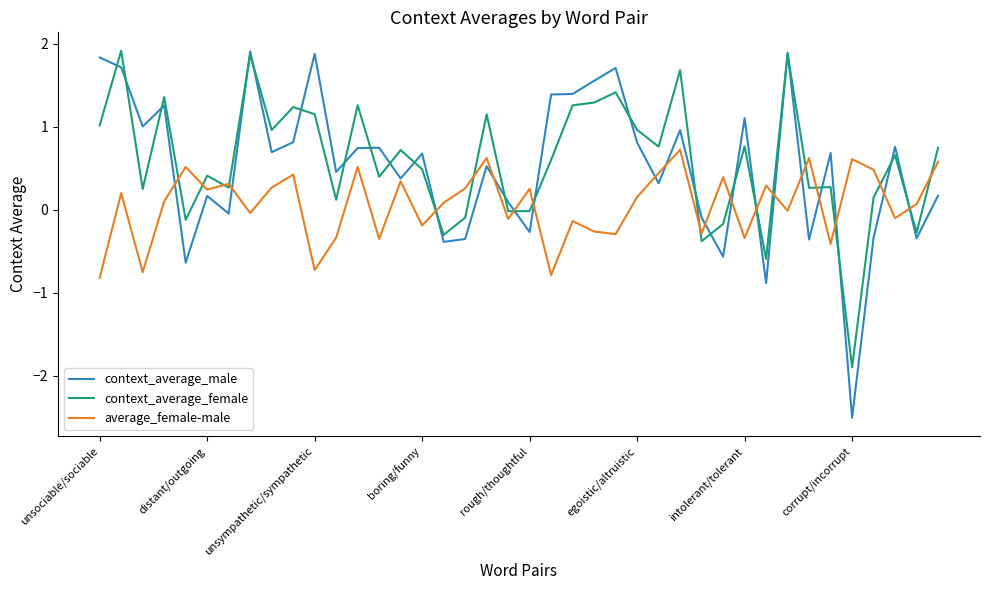

In average_female-male, how many points are higher than both neighbors (excluding endpoints)?

14